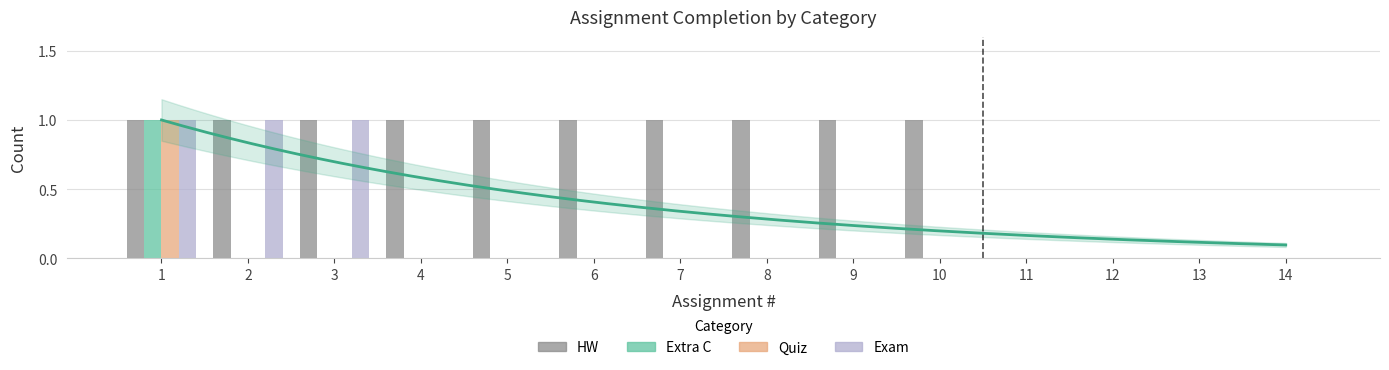

At which label does Extra C reach its peak?

1